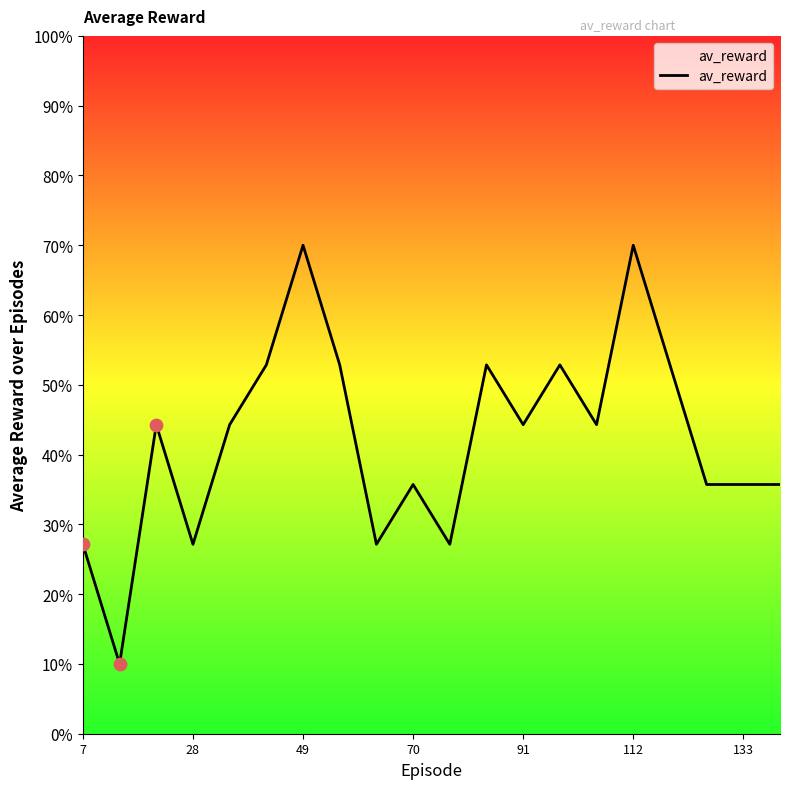

What is the maximum value shown in the chart?

70.0